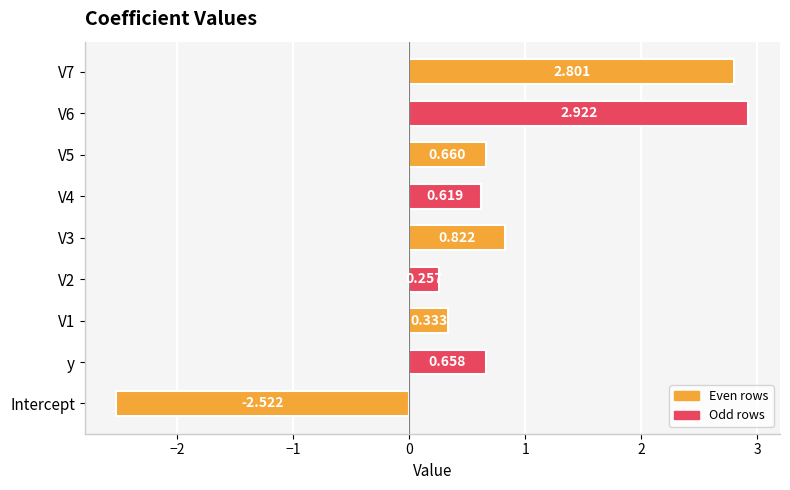

Which label corresponds to the smallest value in the chart?

Intercept